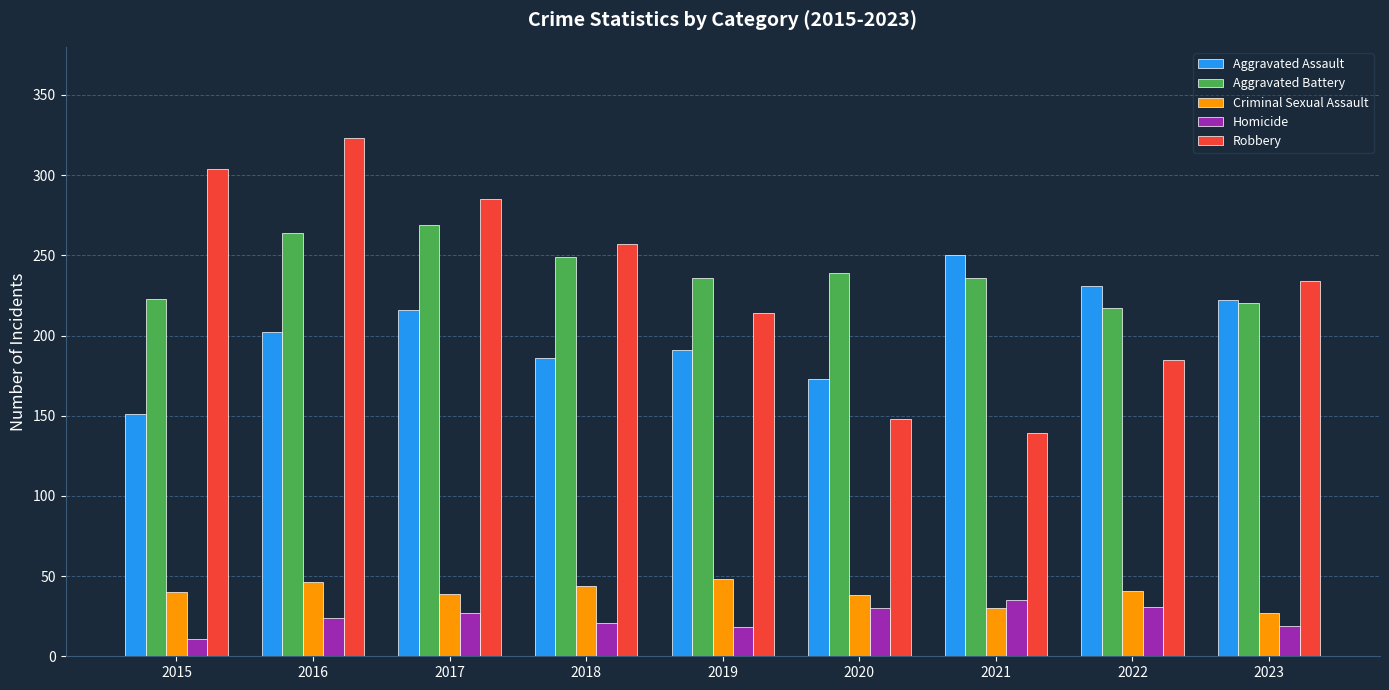

The Criminal Sexual Assault series shows 38 at 2020. True or false?

True